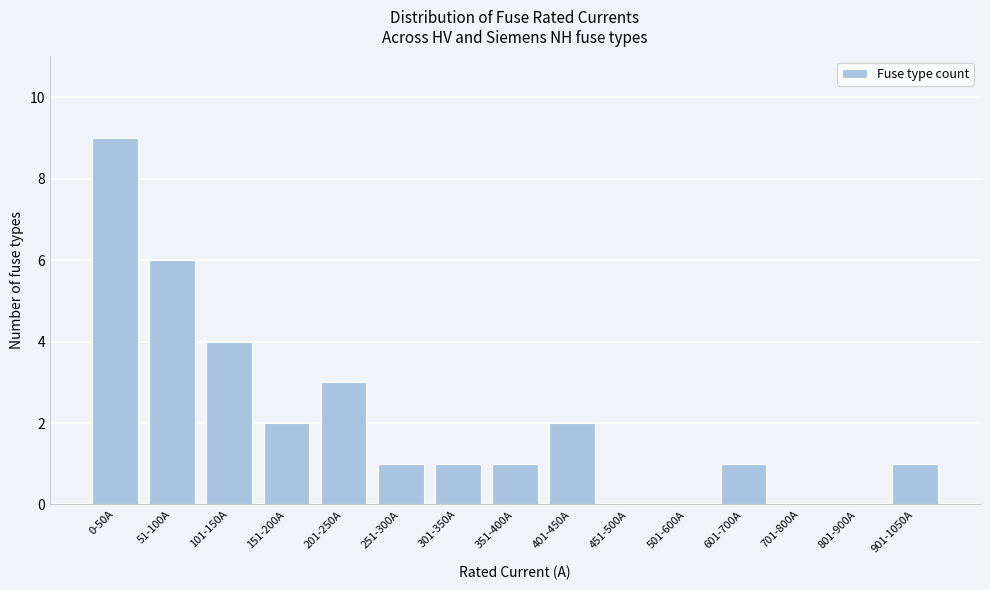

Reading right to left, what are all the values shown in this chart?

901-1050A=1	801-900A=0	701-800A=0	601-700A=1	501-600A=0	451-500A=0	401-450A=2	351-400A=1	301-350A=1	251-300A=1	201-250A=3	151-200A=2	101-150A=4	51-100A=6	0-50A=9